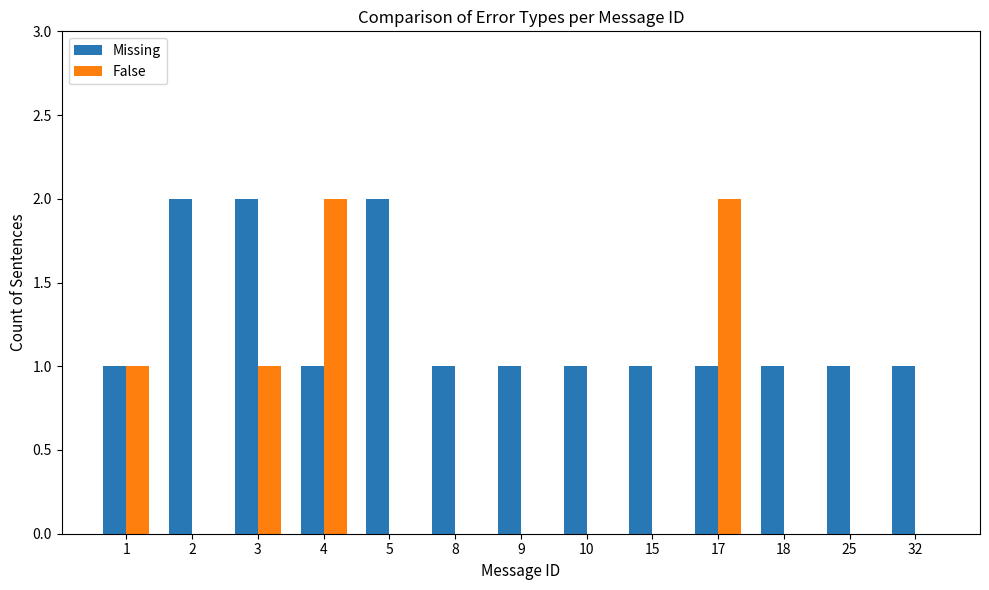

What are all the series names shown in the legend?

Missing, False